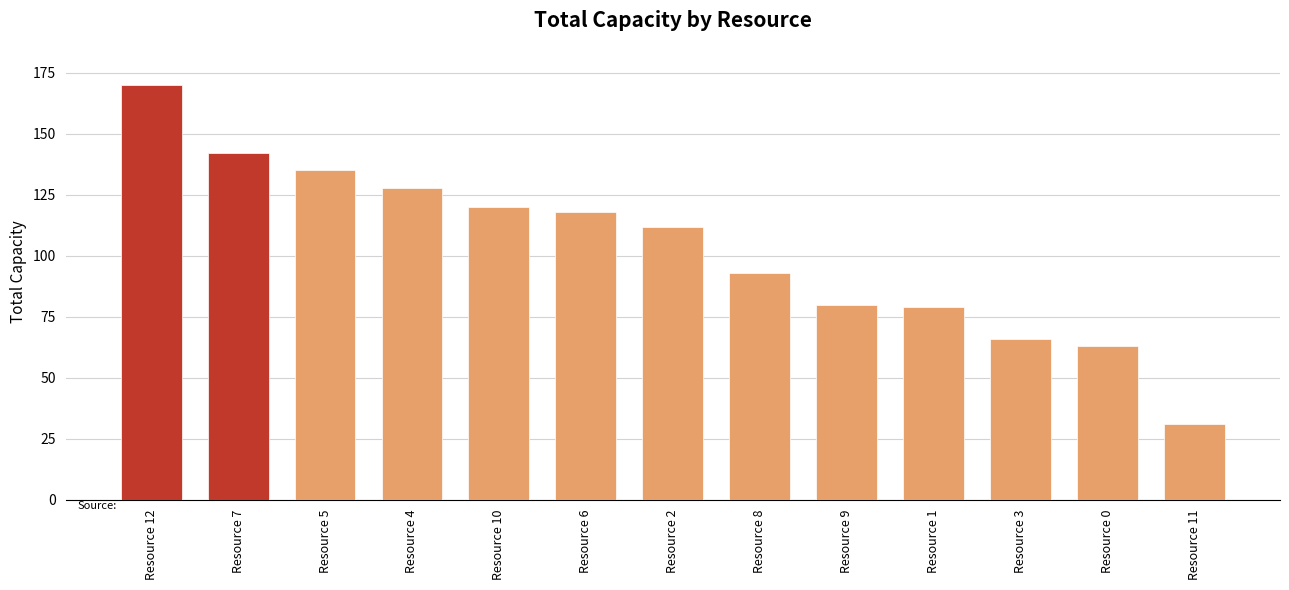

How many bars are there in total?

13